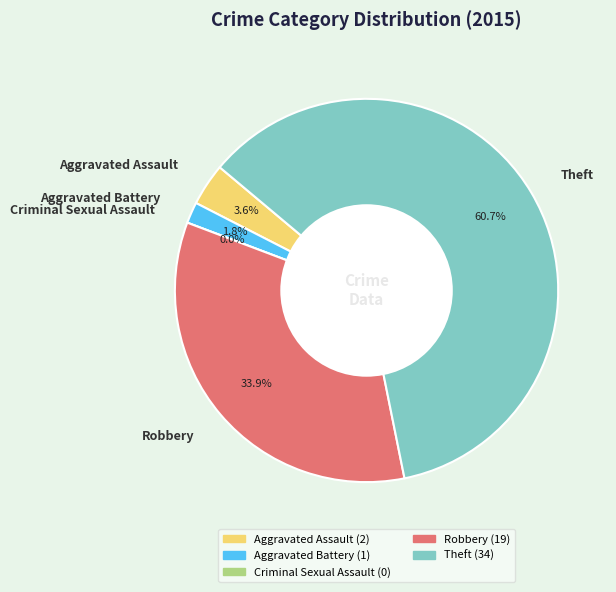

Combined, what portion of the pie is Robbery and Theft?

94.6%